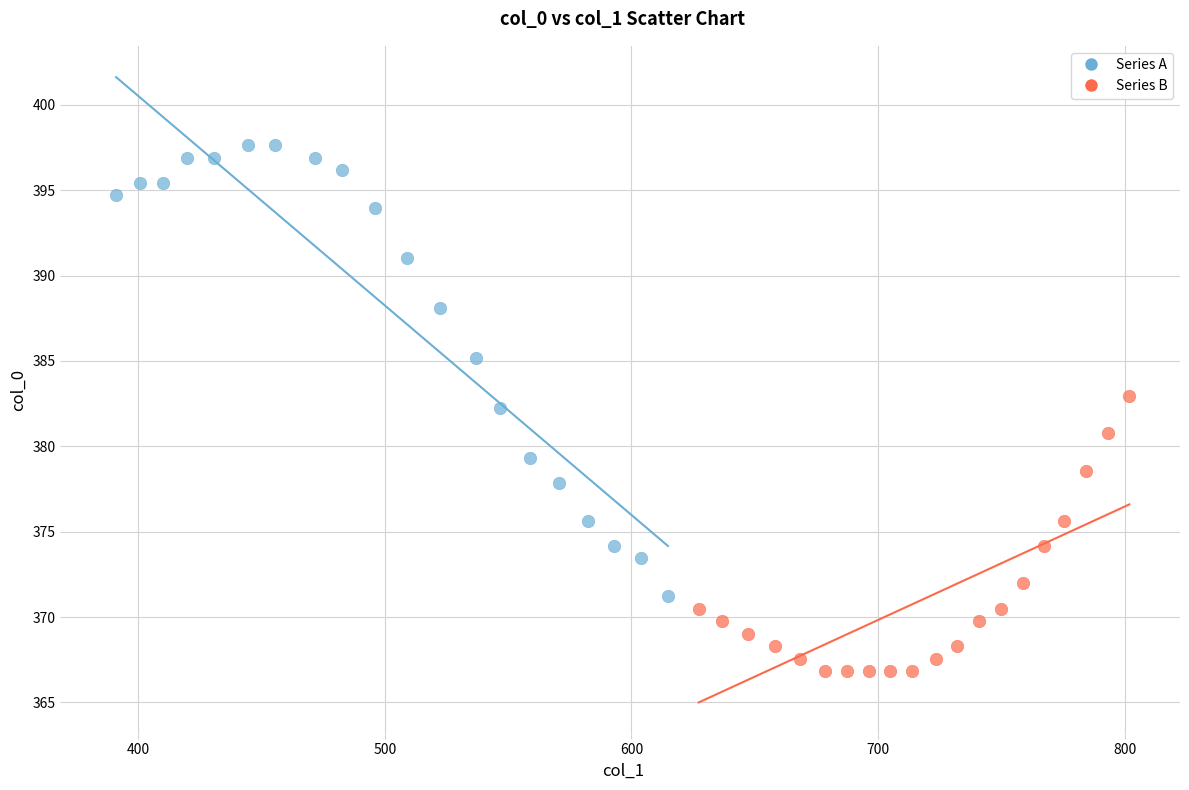

Which series has the widest spread of Y values?

Series A